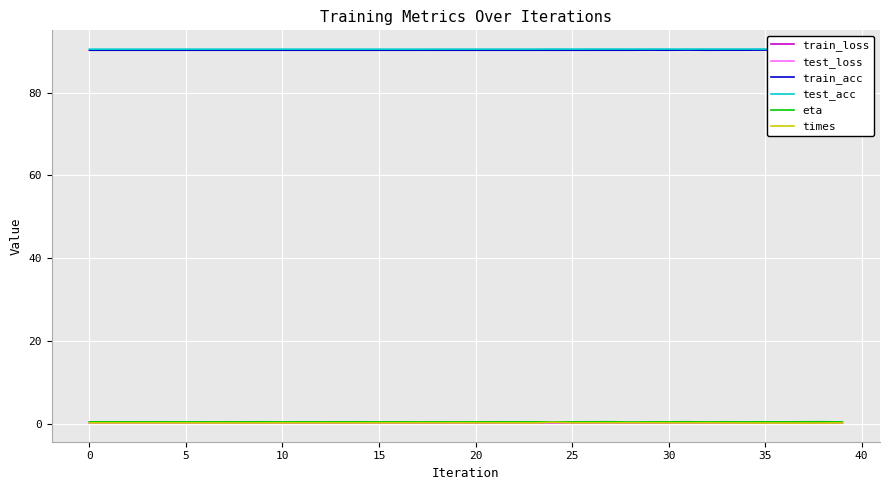

After their last crossing, which series has the higher values: train_loss or times?

train_loss